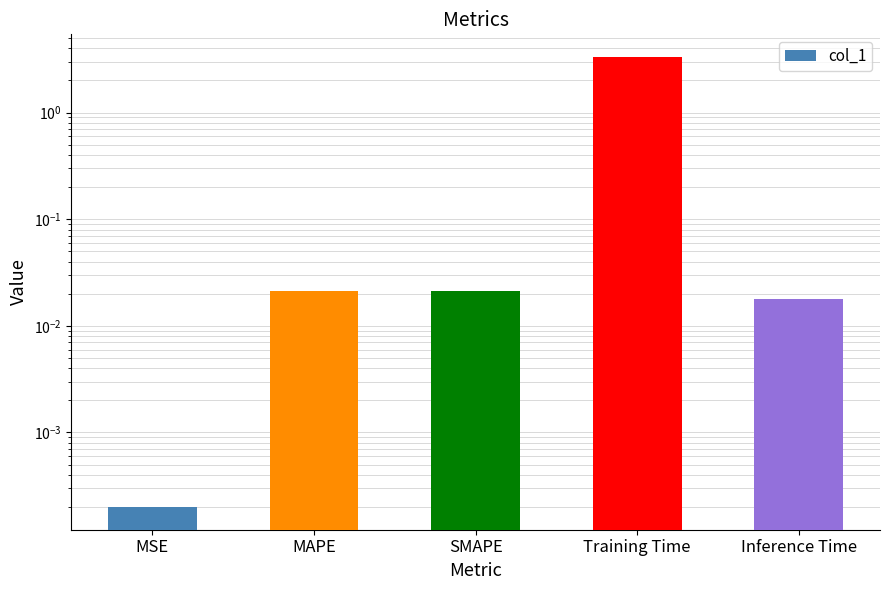

List the labels in order of value, smallest first.

MSE, Inference Time, MAPE, SMAPE, Training Time